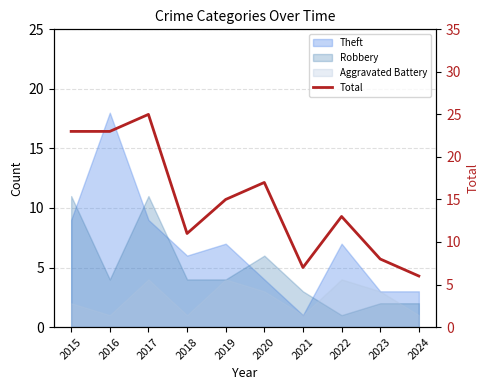

At which category does the data reach its first local valley?

2018